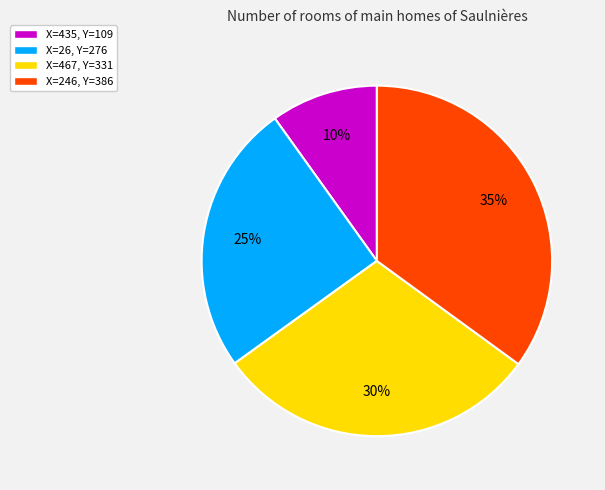

Does any single category account for the majority?

No